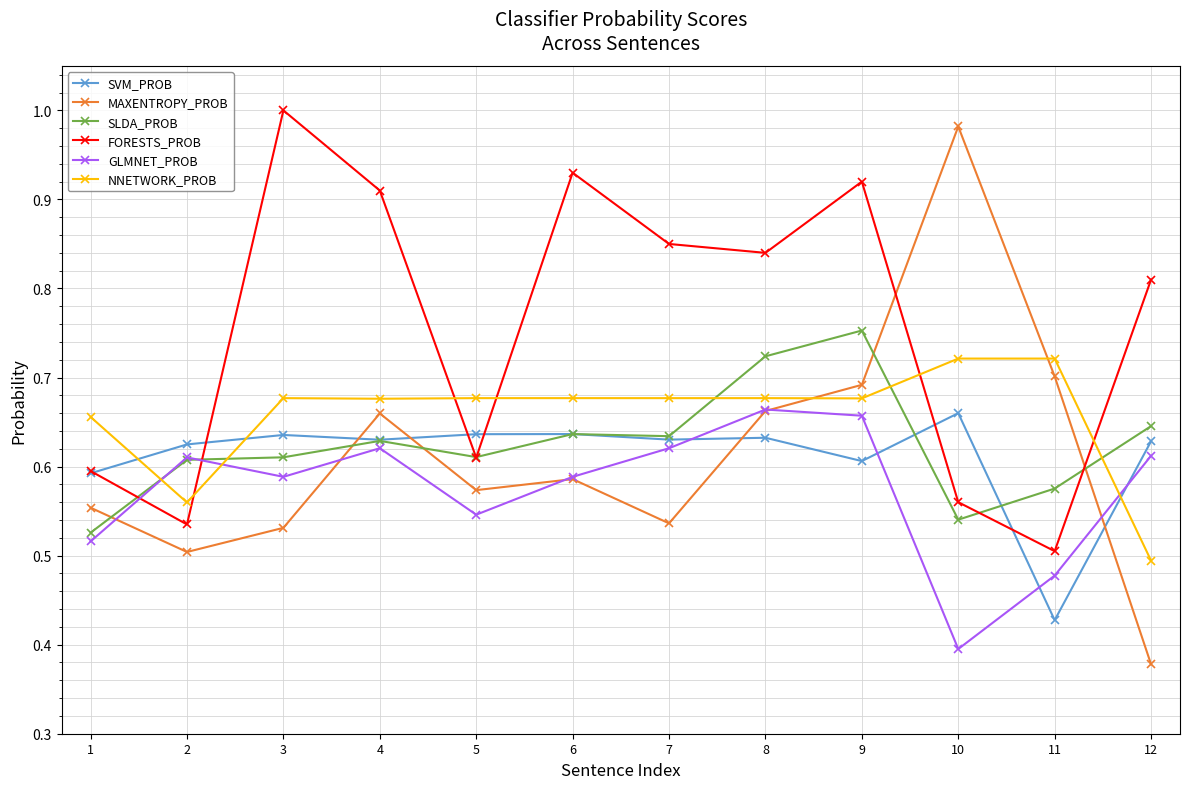

How many intersections are there between SVM_PROB and GLMNET_PROB?

4